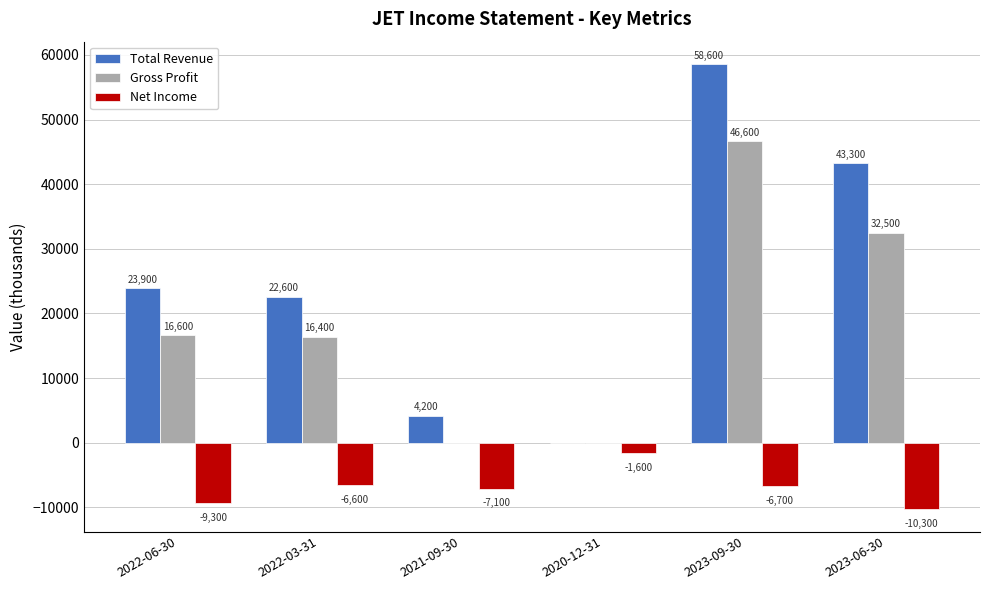

The value of Total Revenue at 2020-12-31 is 24266. True or false?

False